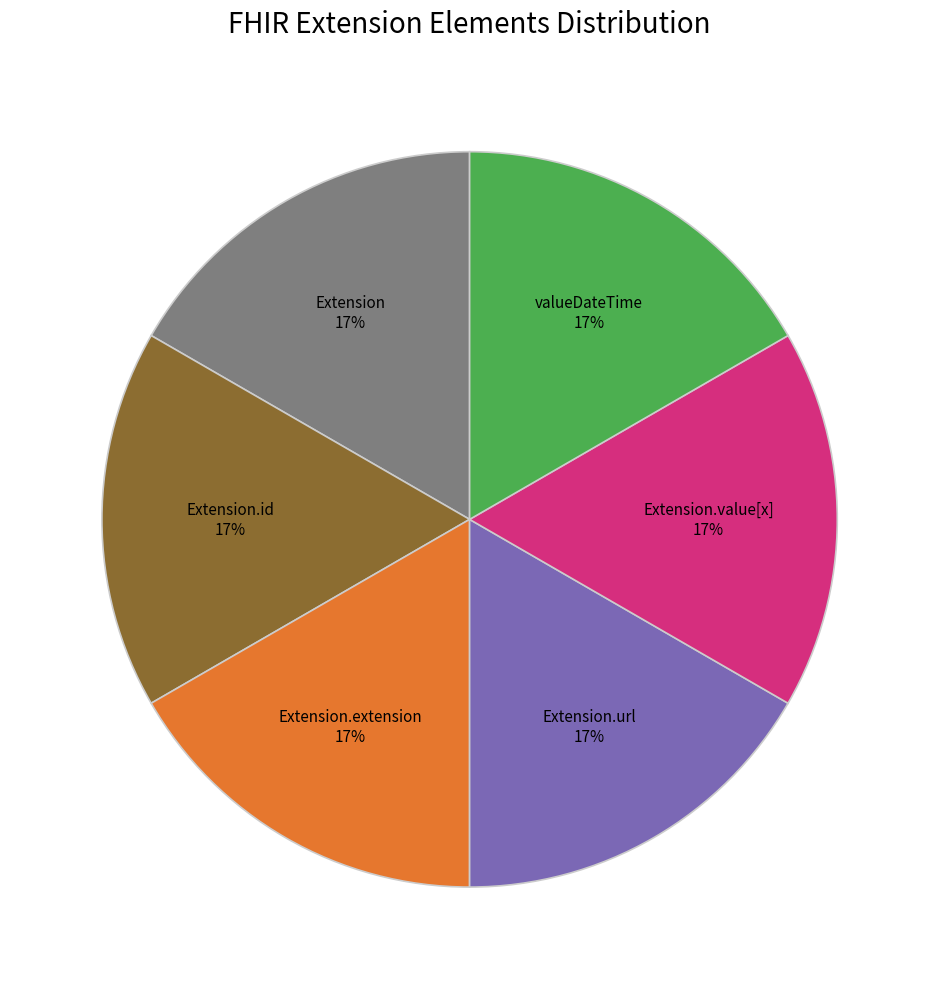

Is there any slice that represents more than half of the pie?

No